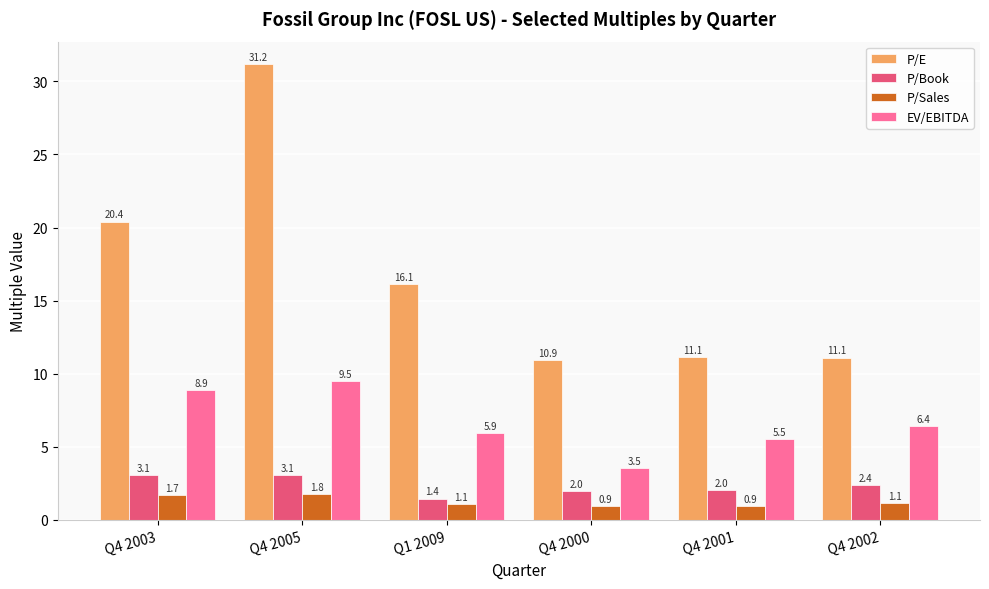

How many values in the EV/EBITDA series are below 6?

3